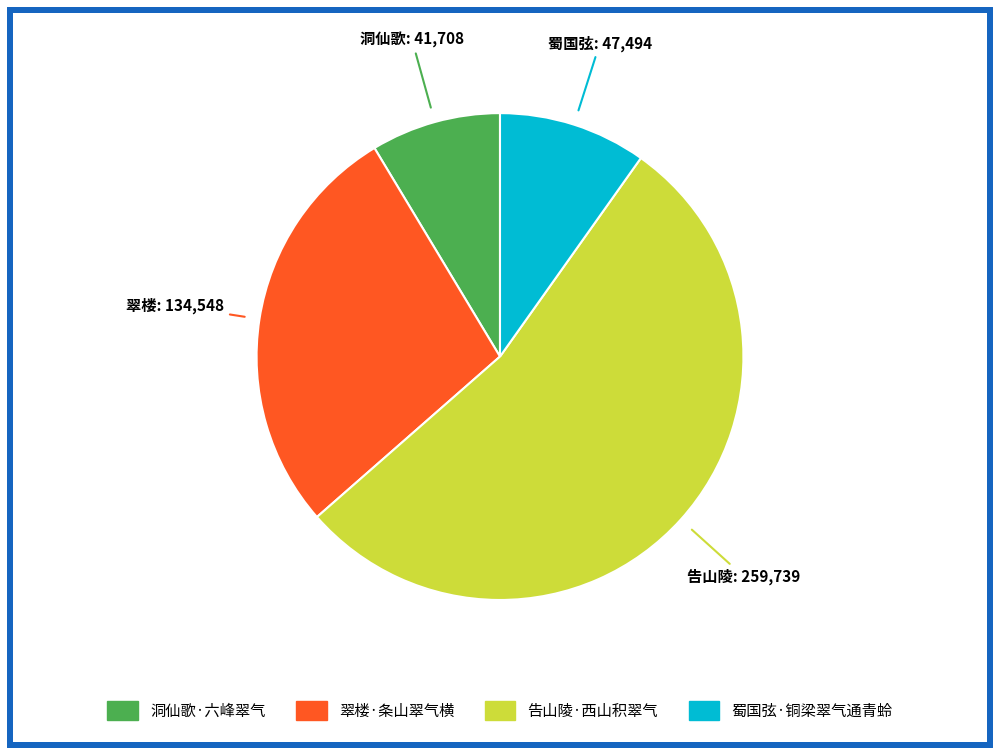

Is there any slice that represents more than half of the pie?

Yes